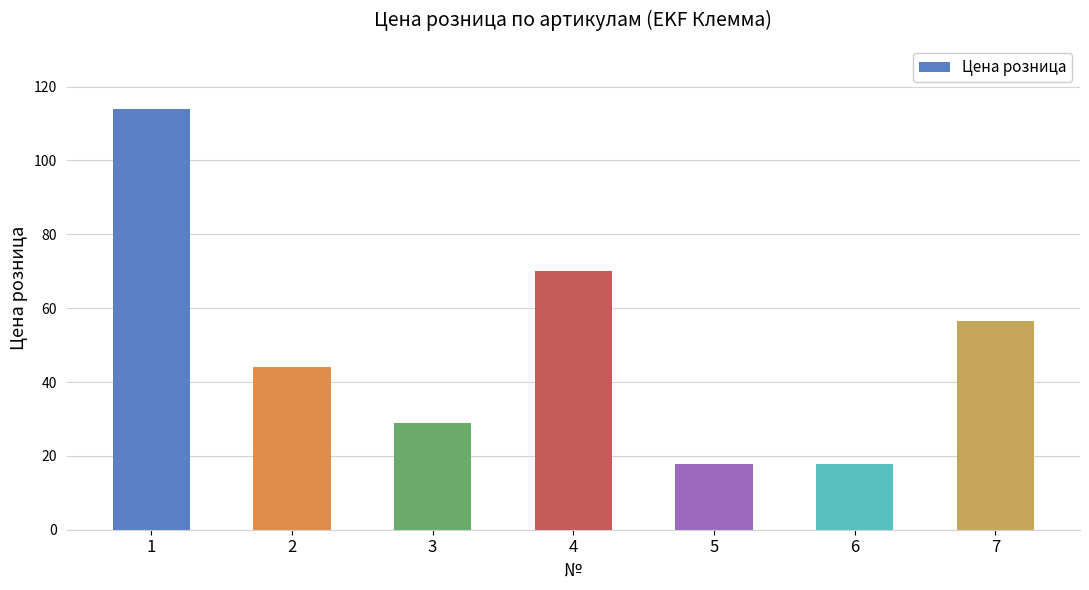

What is the smallest value displayed?

17.8